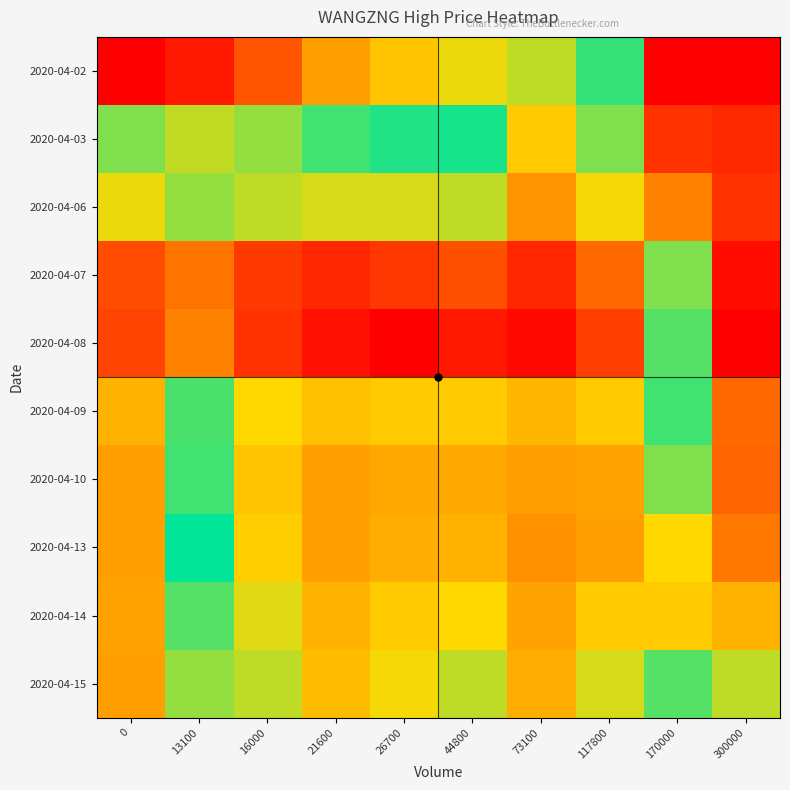

Which series has the largest total across all categories?

2020-04-02